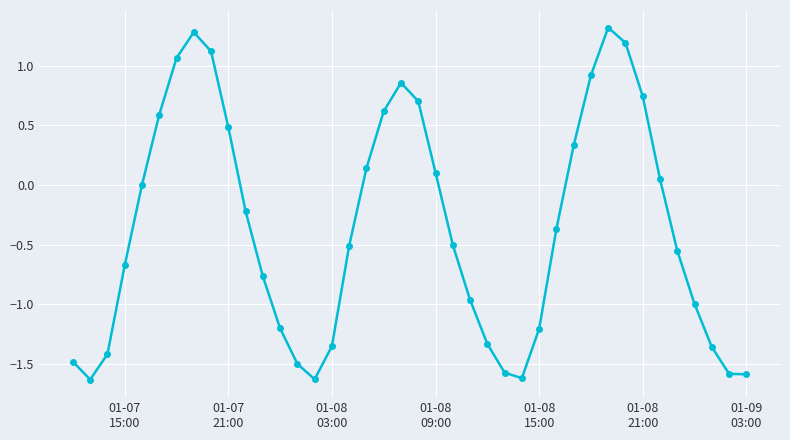

What is the value of the 26th point from the left?

-1.6